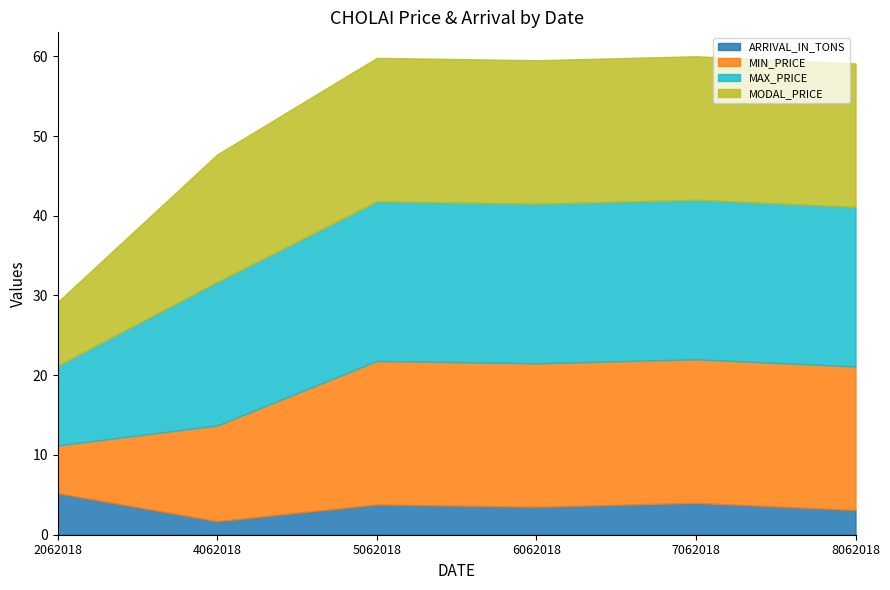

What is the value of the MIN_PRICE point at the 2nd from the left?

12.0